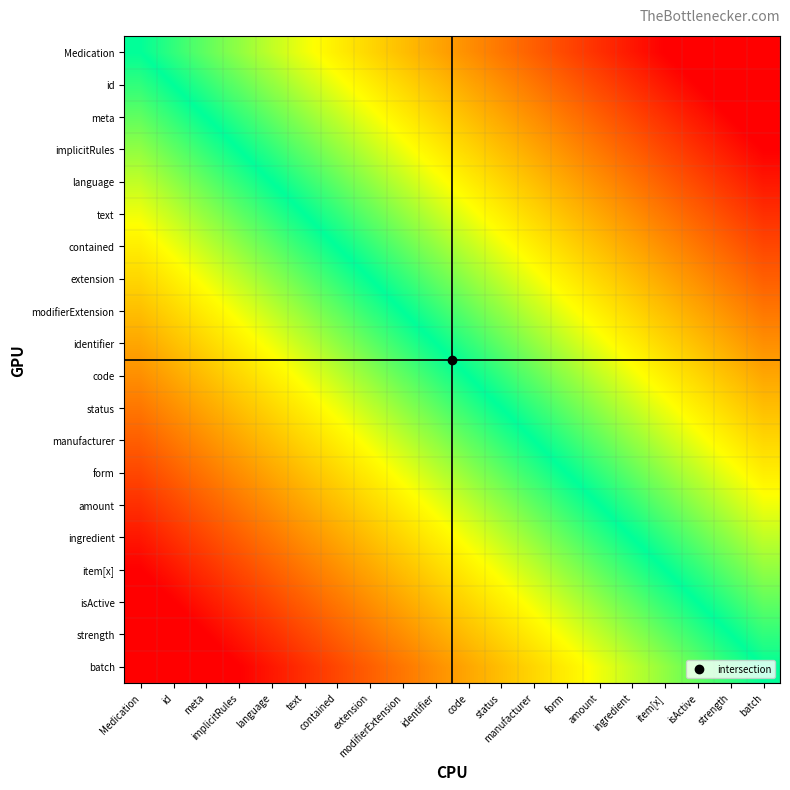

What is the spread (max minus min) of values at implicitRules?

1.0